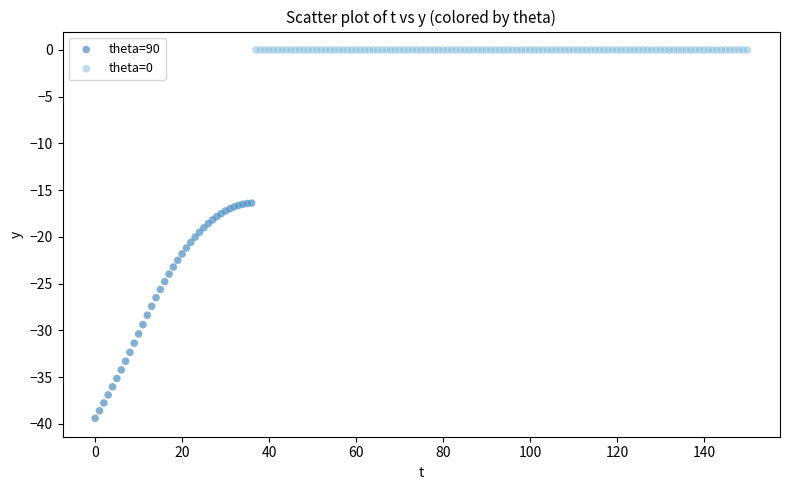

Which series contains the highest Y value?

theta=0